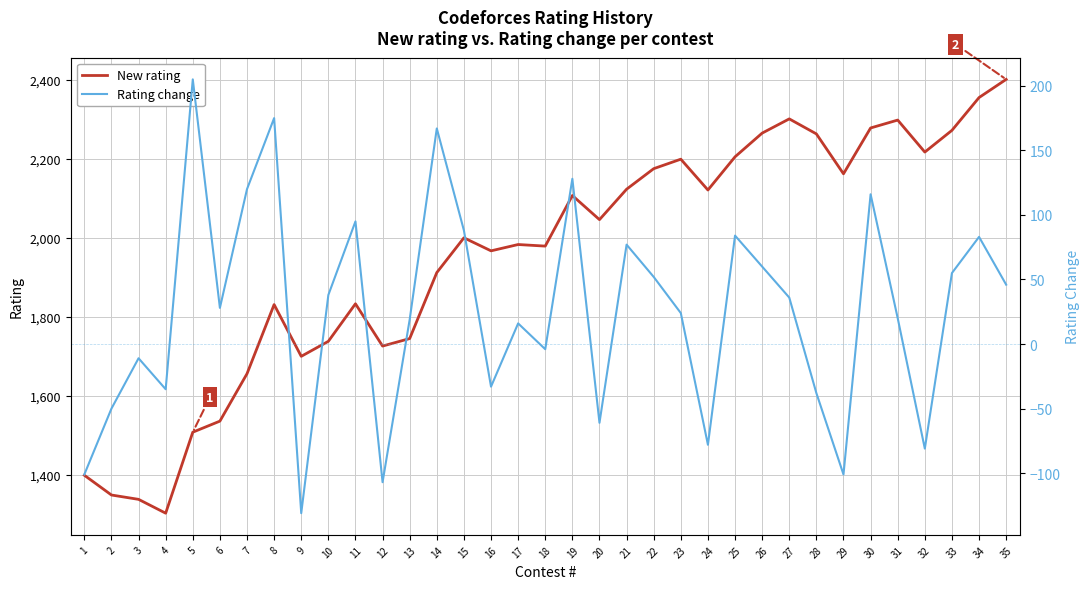

How many values in the Rating change series exceed 28?

17